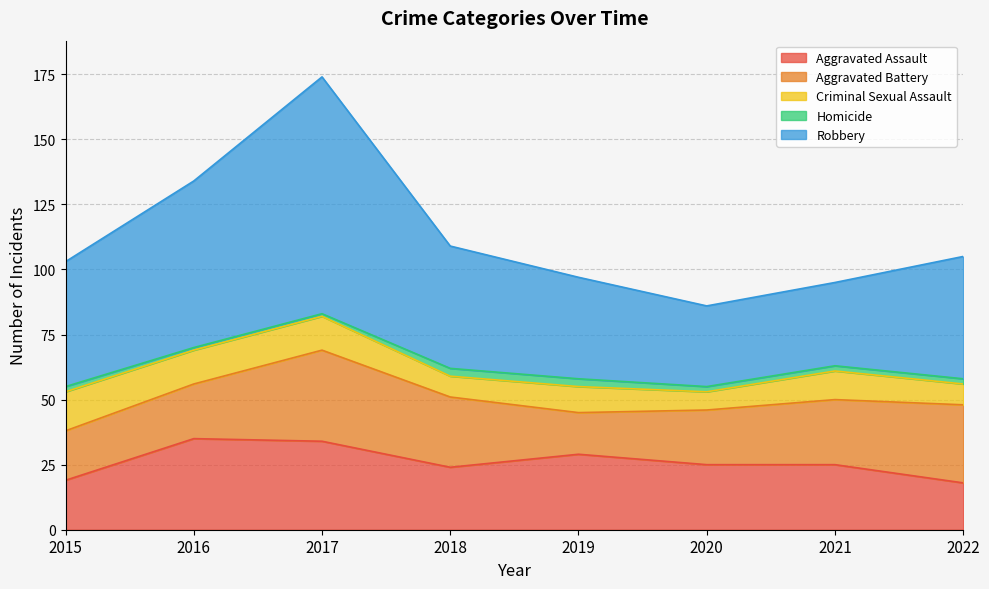

True or false: Aggravated Assault and Criminal Sexual Assault intersect in this chart.

False